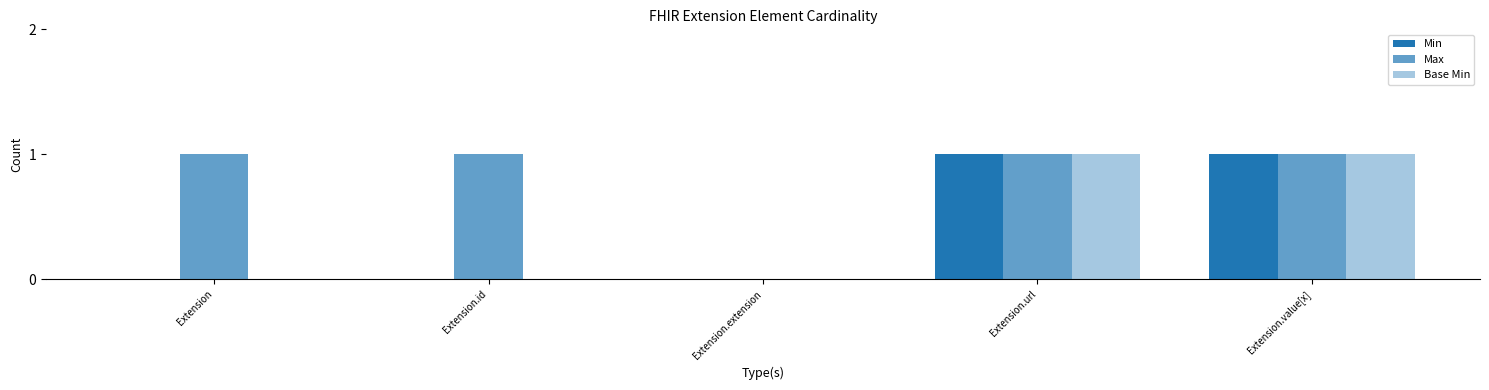

Count the Min values in the range 0 to 1.

5